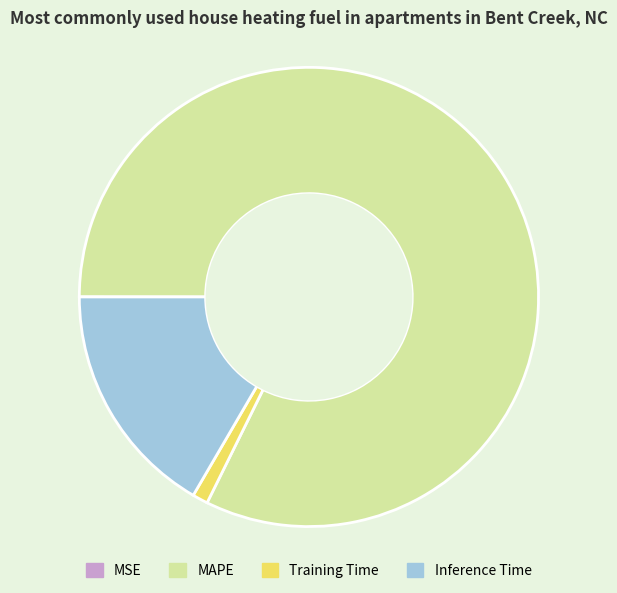

Which category has the biggest portion of the pie?

MAPE